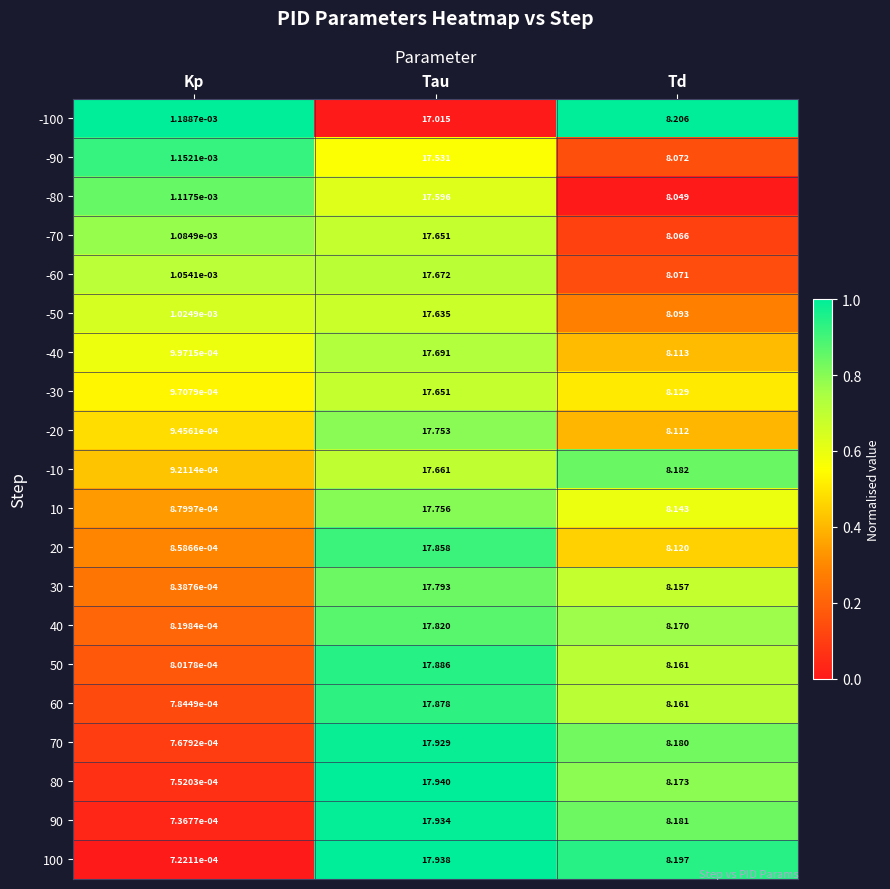

At how many categories does at least one series exceed 0?

3